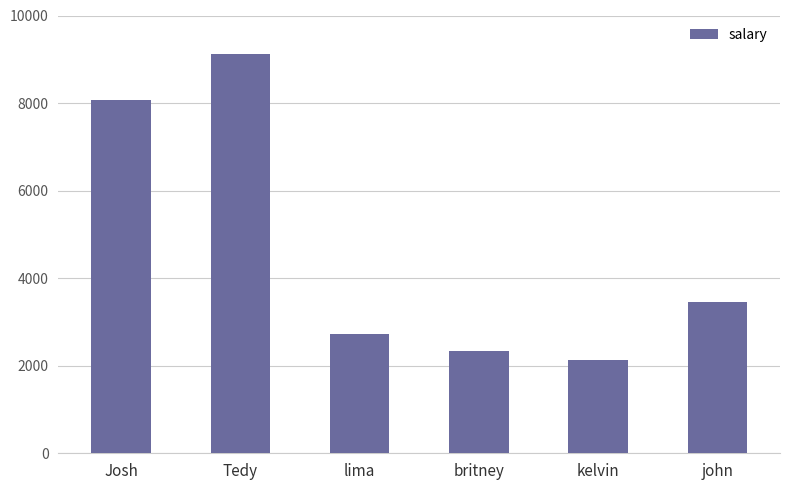

At which label is the value closest to 5625?

john